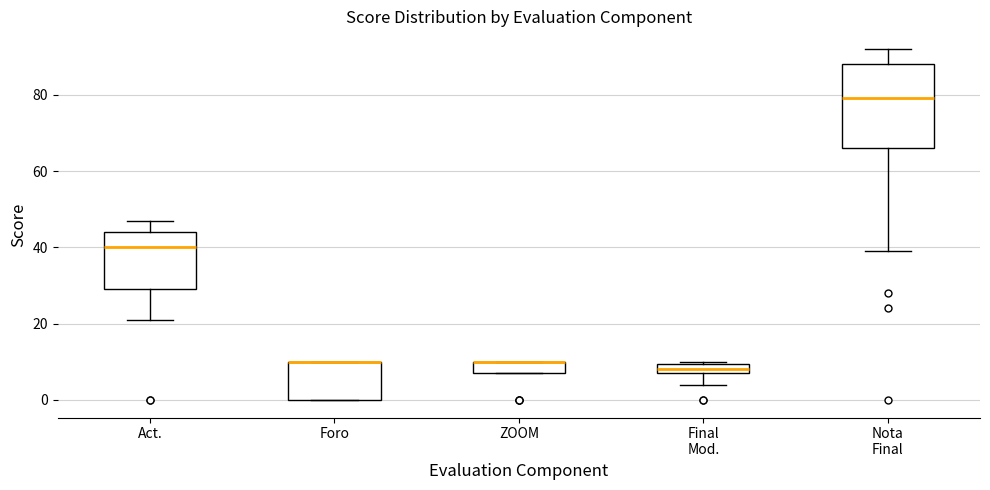

Comparing the boxes themselves (not the whiskers), which one is the tallest?

Nota Final